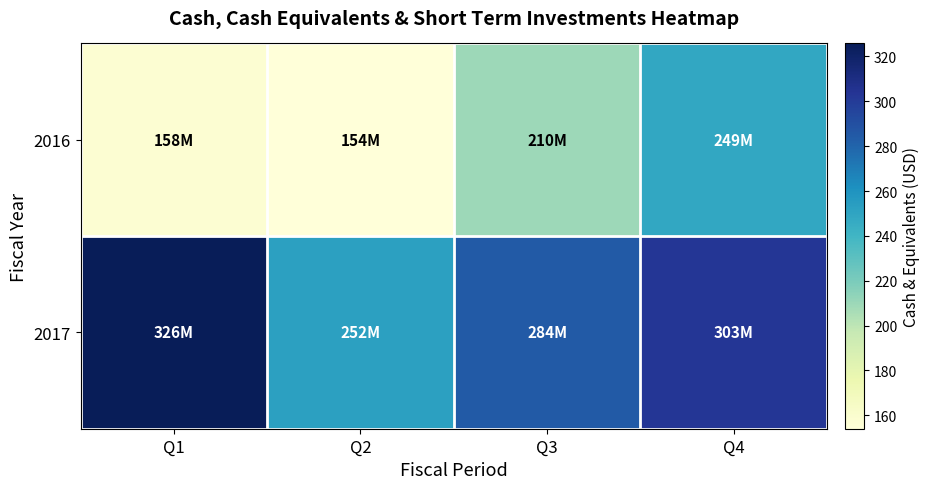

What is the total value across all series at Q3?

494.0